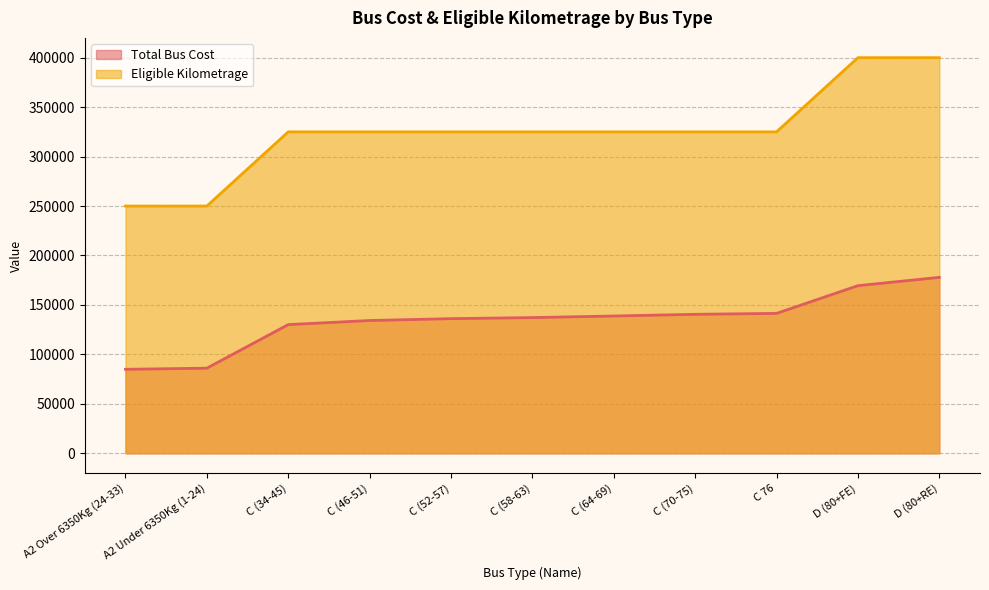

The Eligible Kilometrage series shows 250000 at A2 Over 6350Kg (24-33). True or false?

True